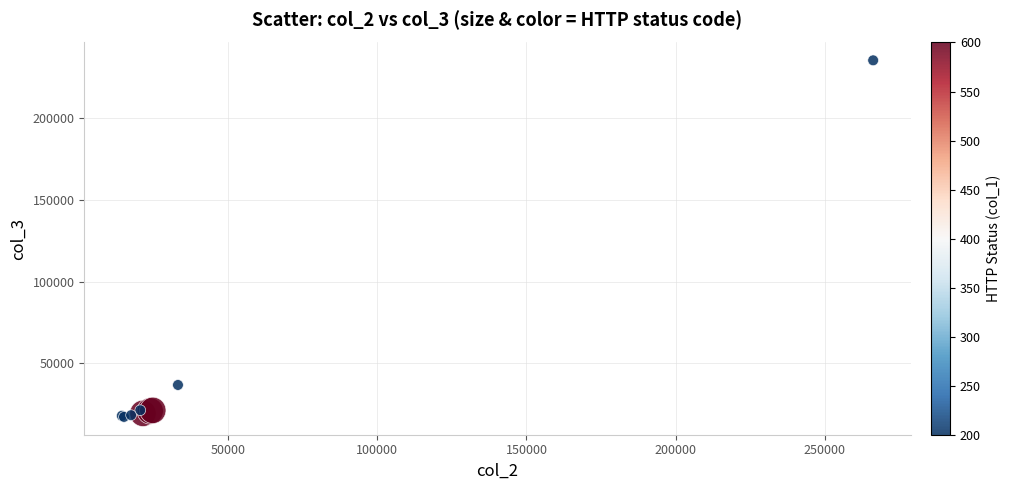

What Y value in the scatter plot is closest to 126299?

36615